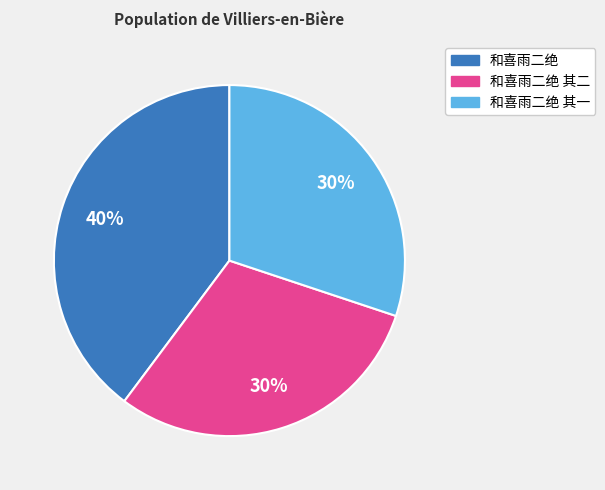

Does any single category account for the majority?

No